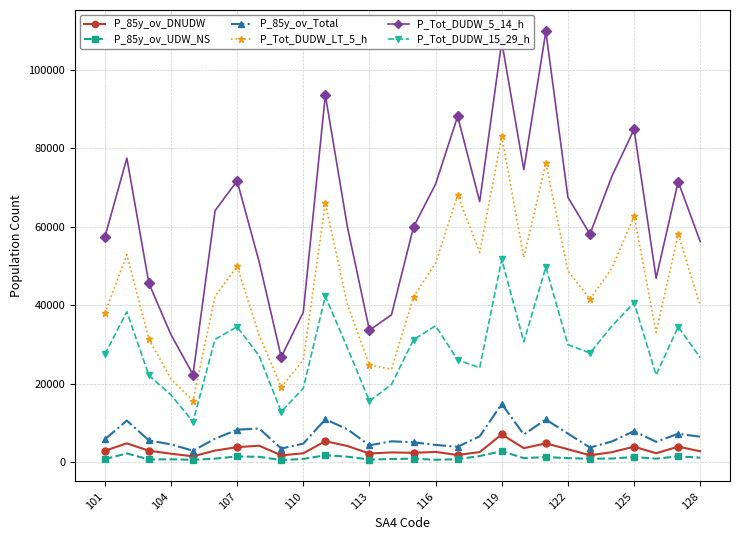

True or false: P_85y_ov_DNUDW has more than 1 points higher than both neighbors.

True